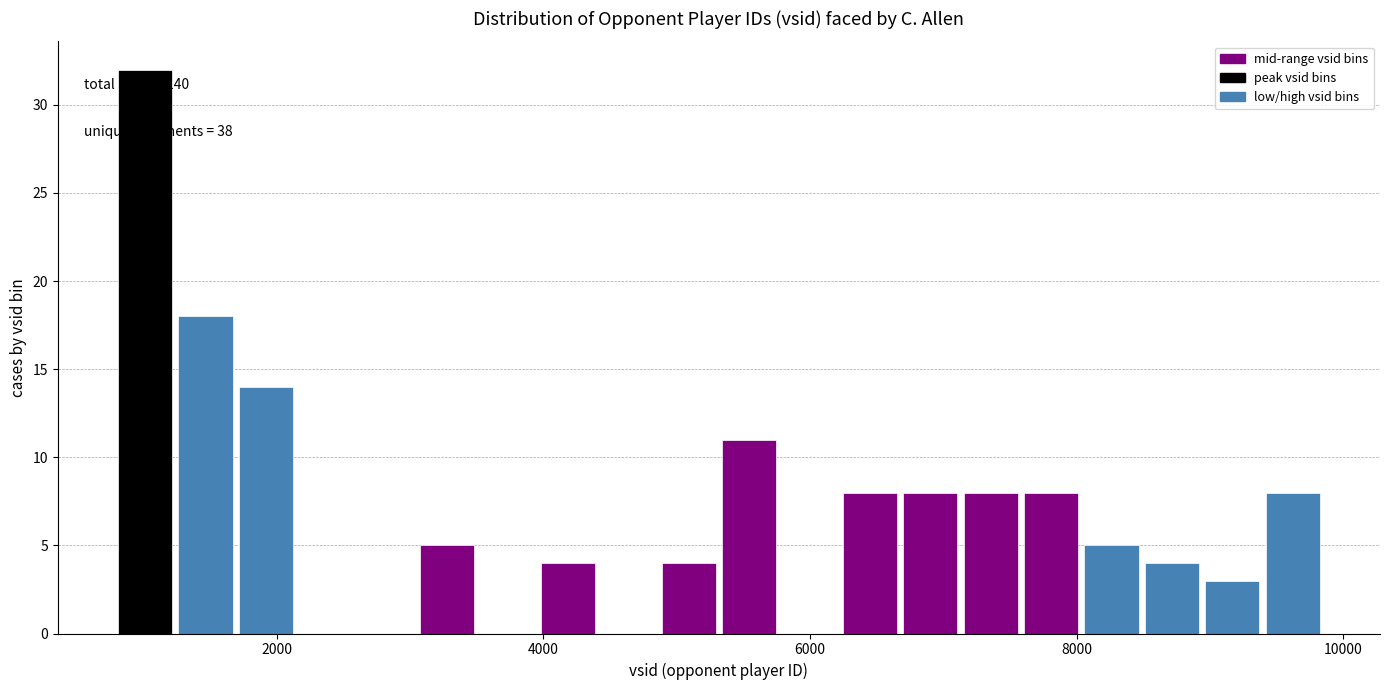

Read against the x-axis, roughly where is the centre of the tallest bar?

1000